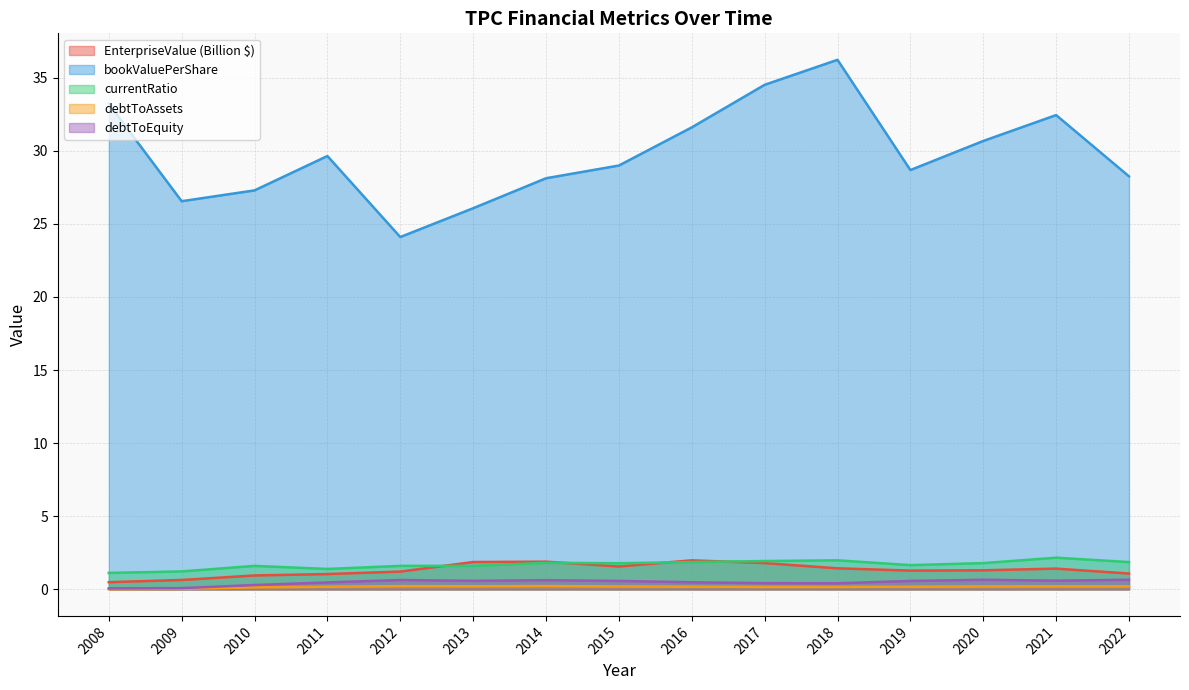

Reading left to right, extract all data points from this chart.

EnterpriseValue: 0.5	0.6	1.0	1.1	1.2	1.9	1.9	1.6	2.0	1.8	1.4	1.3	1.3	1.4	1.1
bookValuePerShare: 33.2	26.6	27.3	29.6	24.1	26.1	28.1	29.0	31.6	34.5	36.2	28.7	30.7	32.4	28.2
currentRatio: 1.1	1.2	1.6	1.4	1.6	1.6	1.8	1.8	1.9	1.9	2.0	1.7	1.8	2.2	1.9
debtToAssets: 0.0	0.0	0.1	0.2	0.2	0.2	0.2	0.2	0.2	0.2	0.2	0.2	0.2	0.2	0.2
debtToEquity: 0.1	0.1	0.3	0.5	0.6	0.6	0.6	0.6	0.5	0.4	0.4	0.6	0.7	0.6	0.7